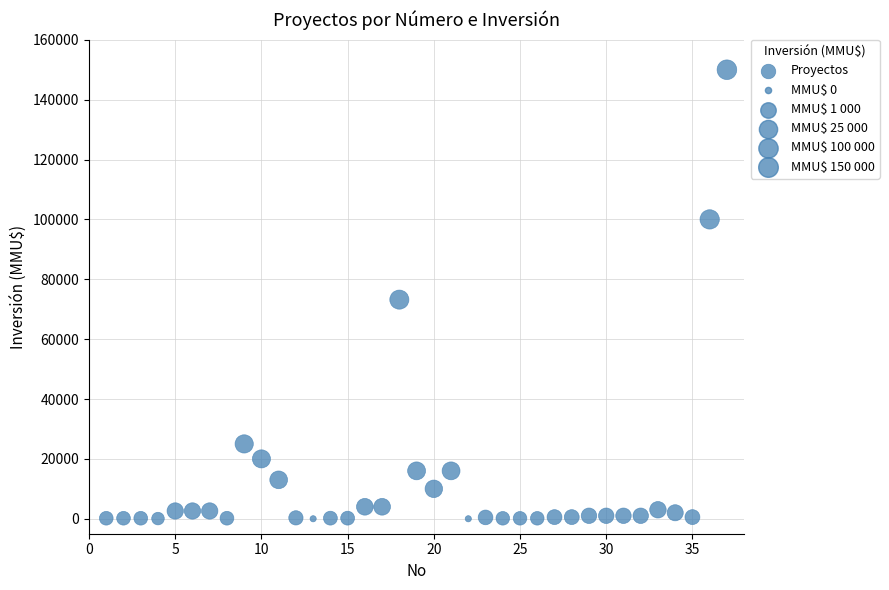

What is the range of Y values (max minus min)?

150000